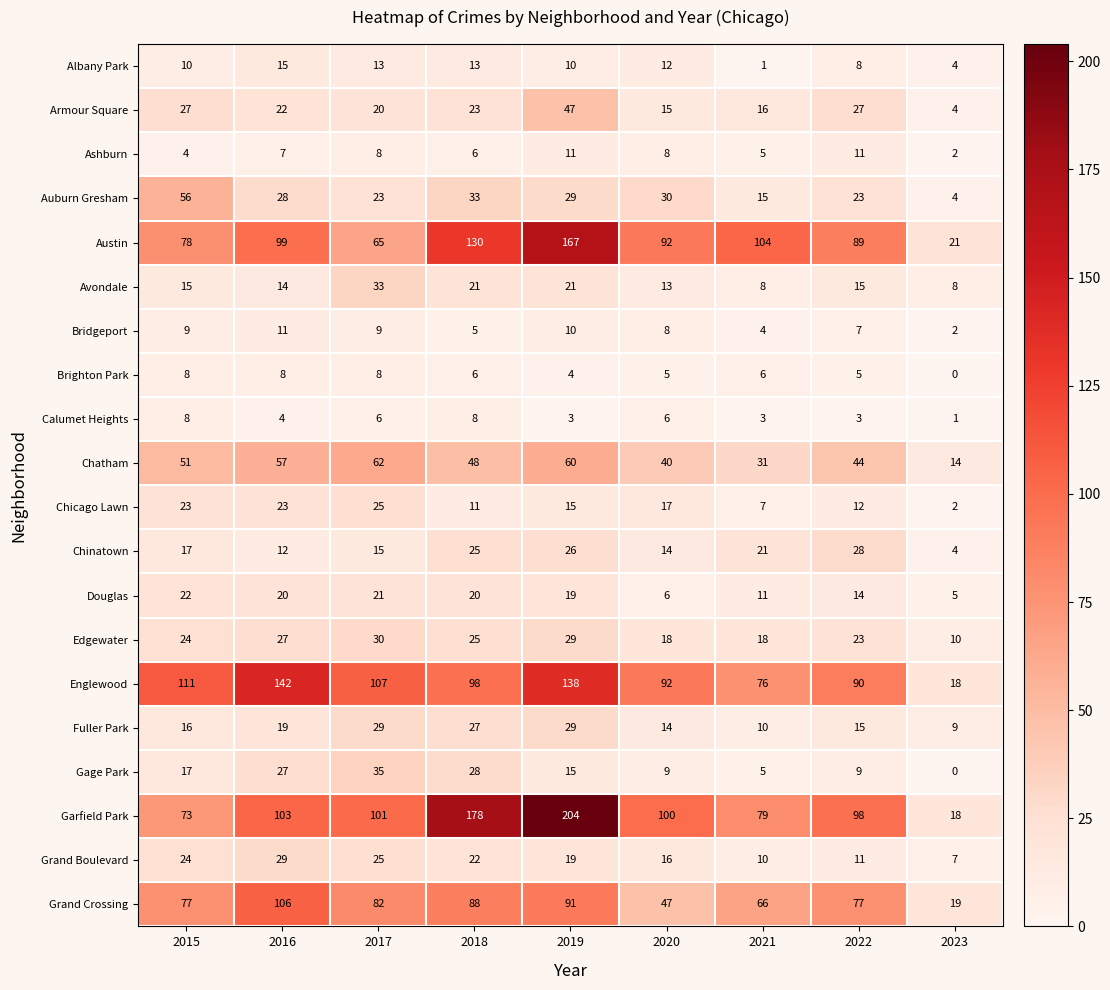

True or false: Bridgeport has a value of 10 at 2019.

True